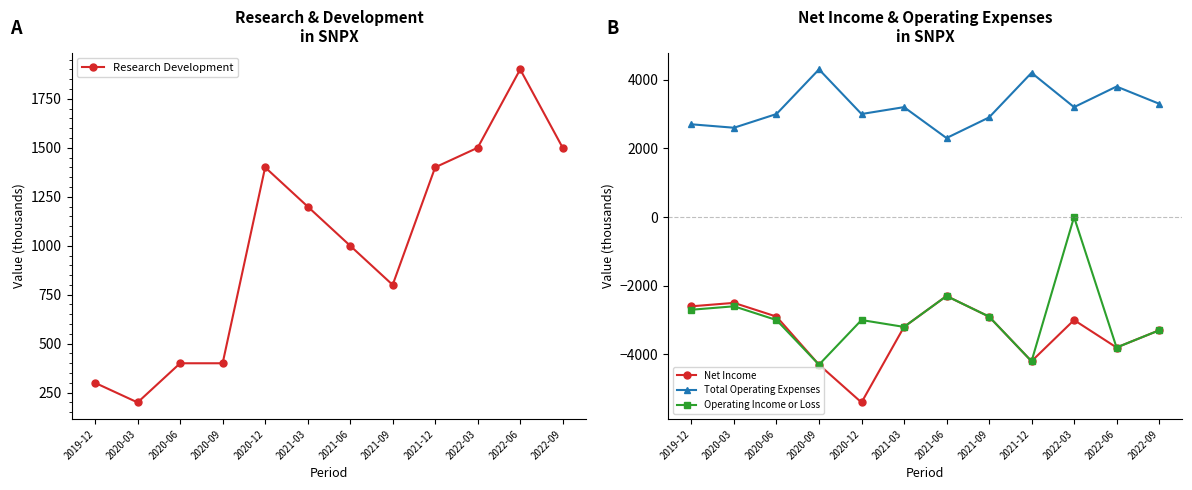

True or false: Net Income and Total Operating Expenses intersect in this chart.

False